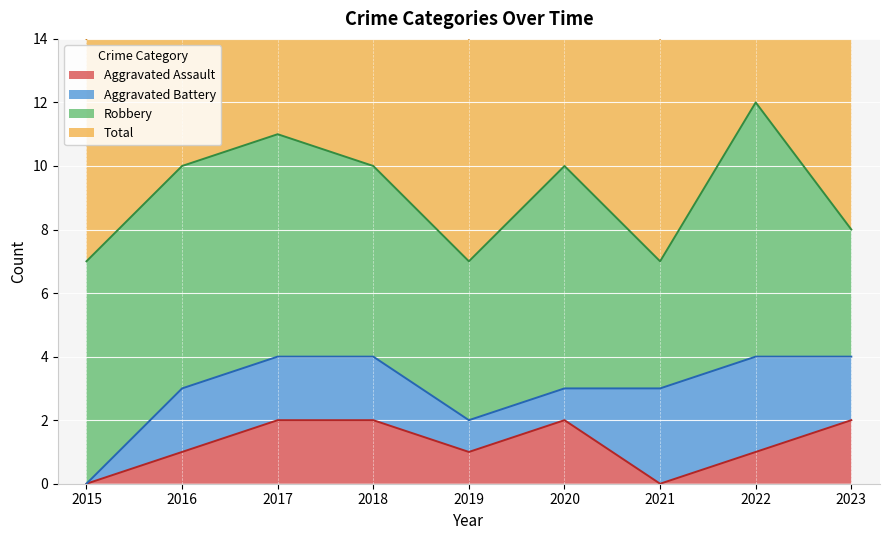

How many interior local peaks does the Aggravated Assault series have?

1